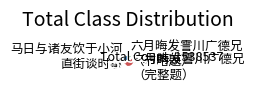

Combined, do 六月晦发霅川广德兄 （完整题） and 马日与诸友饮于小河 直街谈时事 account for over 50%?

Yes